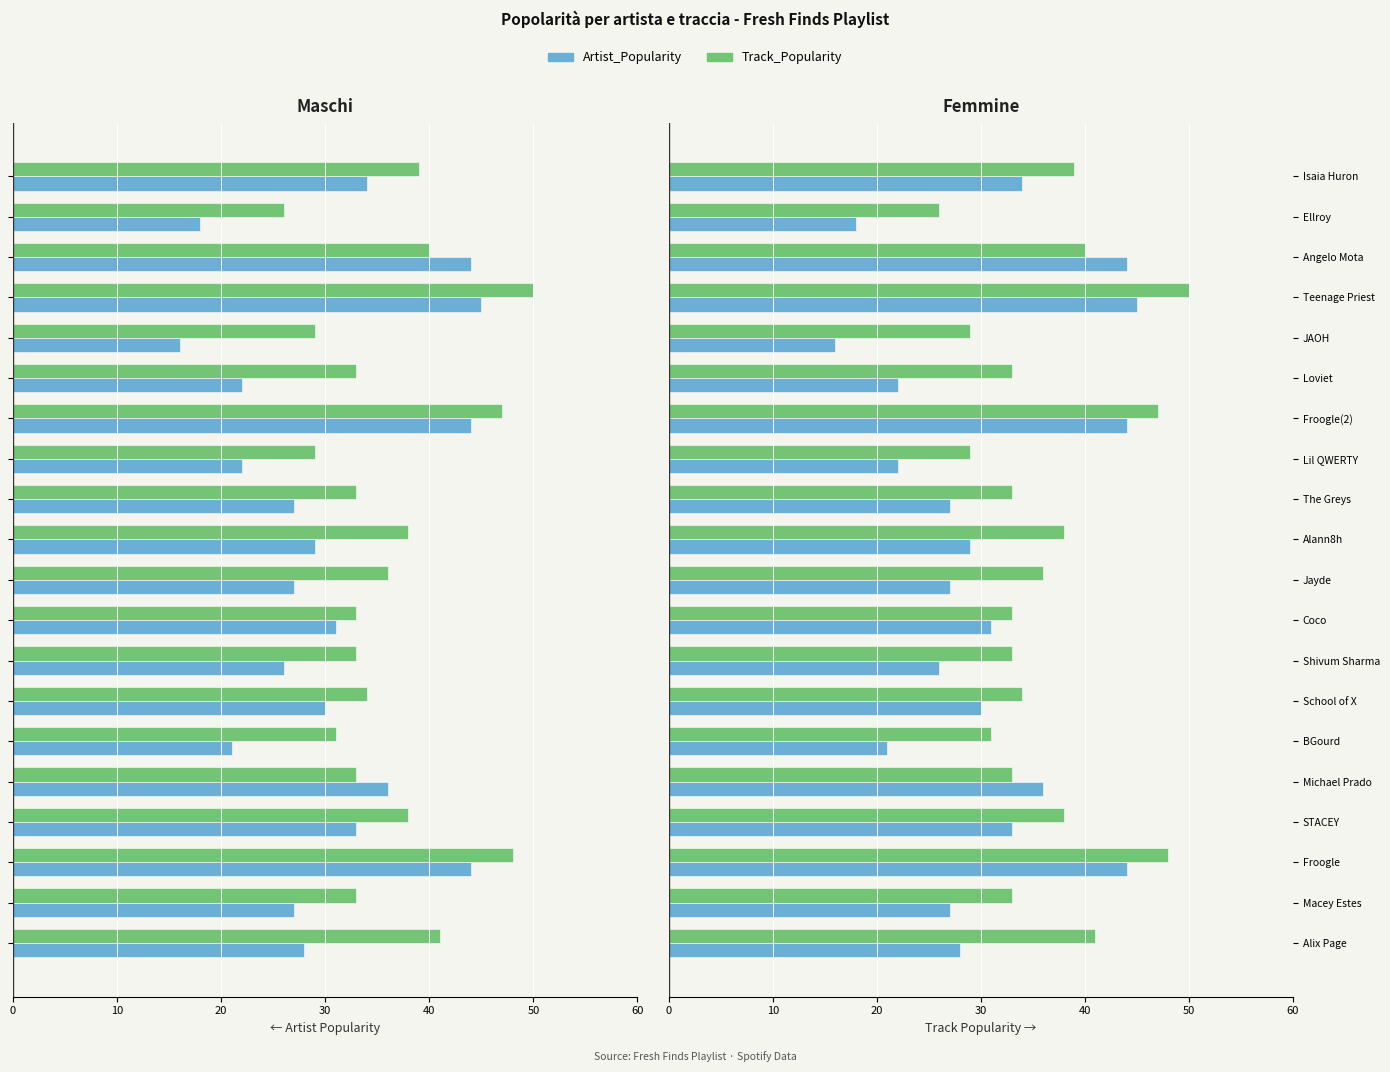

Which series has the largest total across all categories?

Track_Popularity